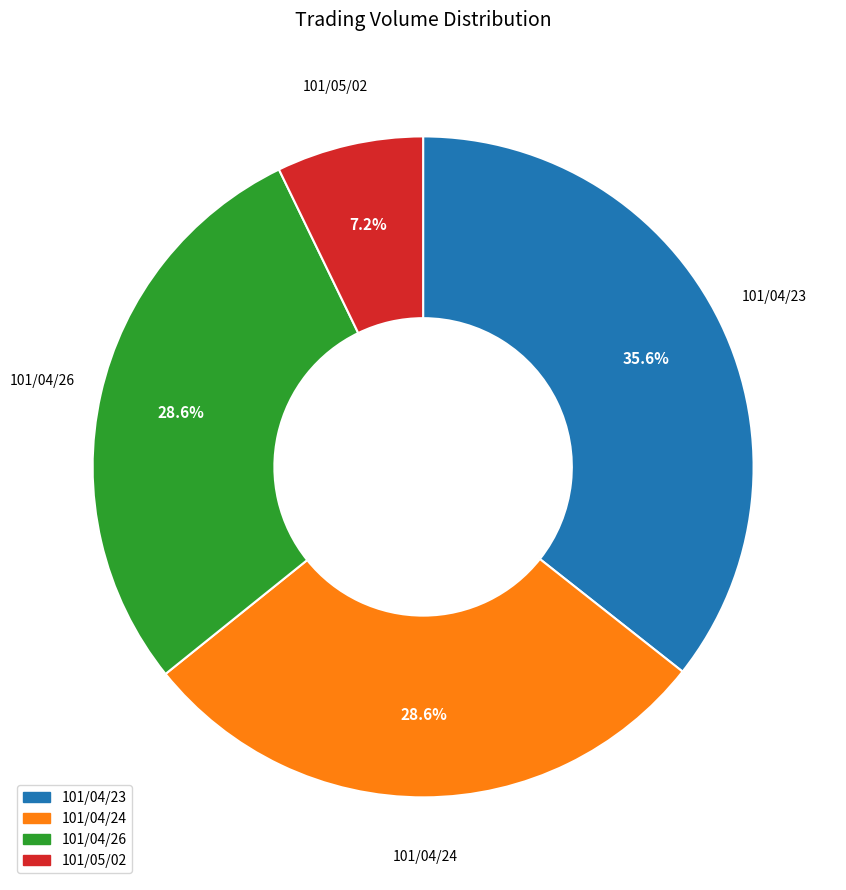

Count the number of slices in the pie.

4